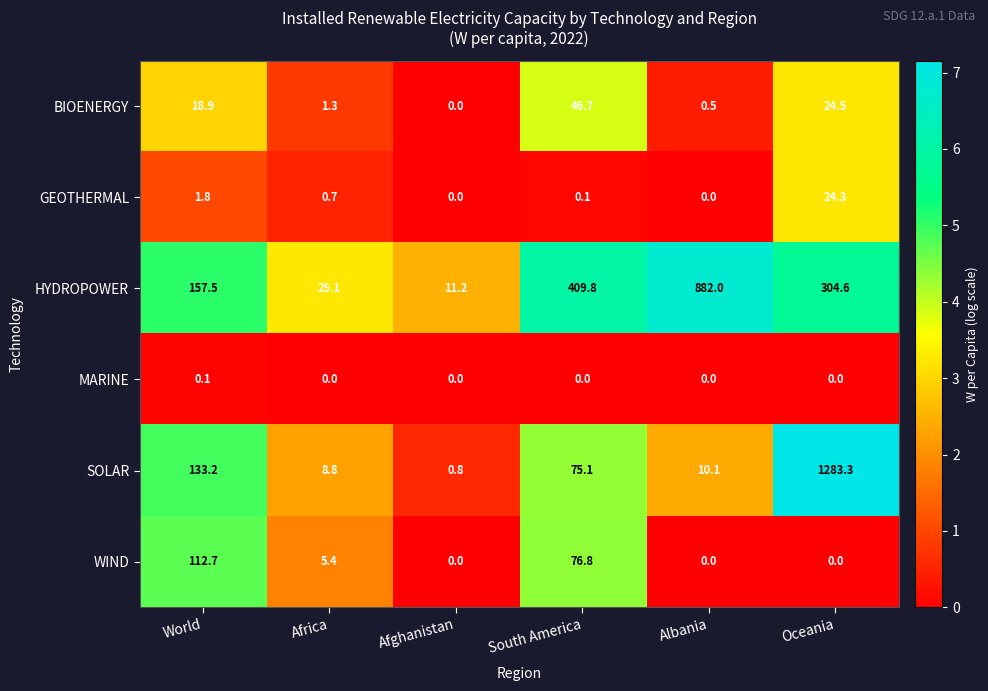

What is the spread (max minus min) of values at Africa?

25.1